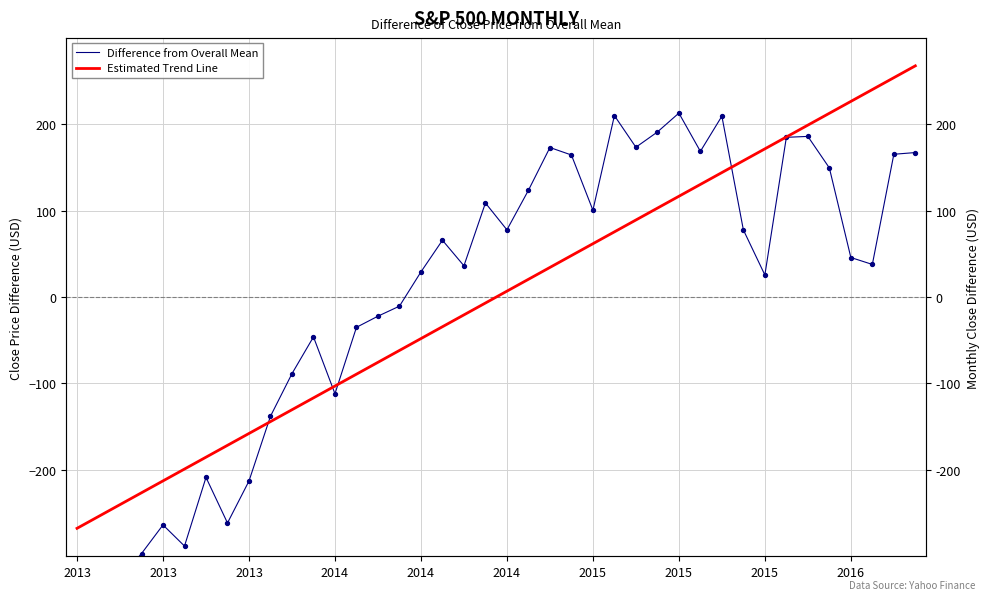

Which series reaches the maximum Y coordinate?

Estimated Trend Line